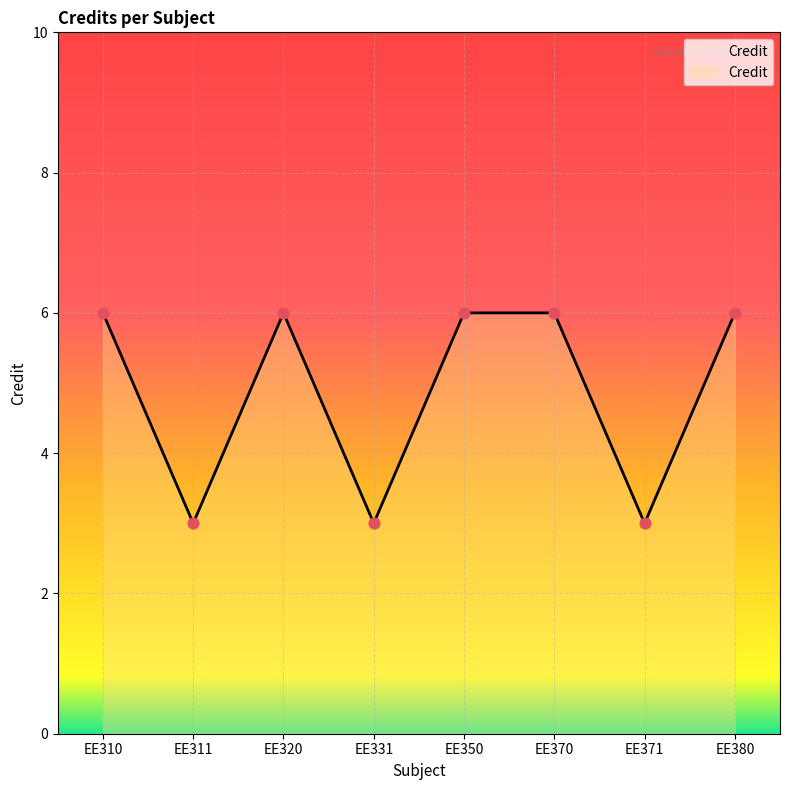

Between EE310 and EE311, which is larger?

EE310